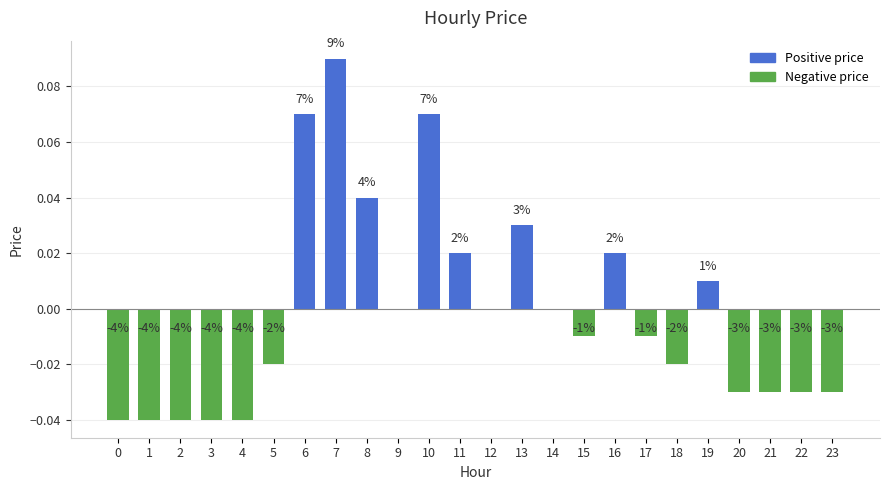

List the labels in order of value, smallest first.

0, 1, 2, 3, 4, 20, 21, 22, 23, 5, 18, 15, 17, 9, 12, 14, 19, 11, 16, 13, 8, 6, 10, 7